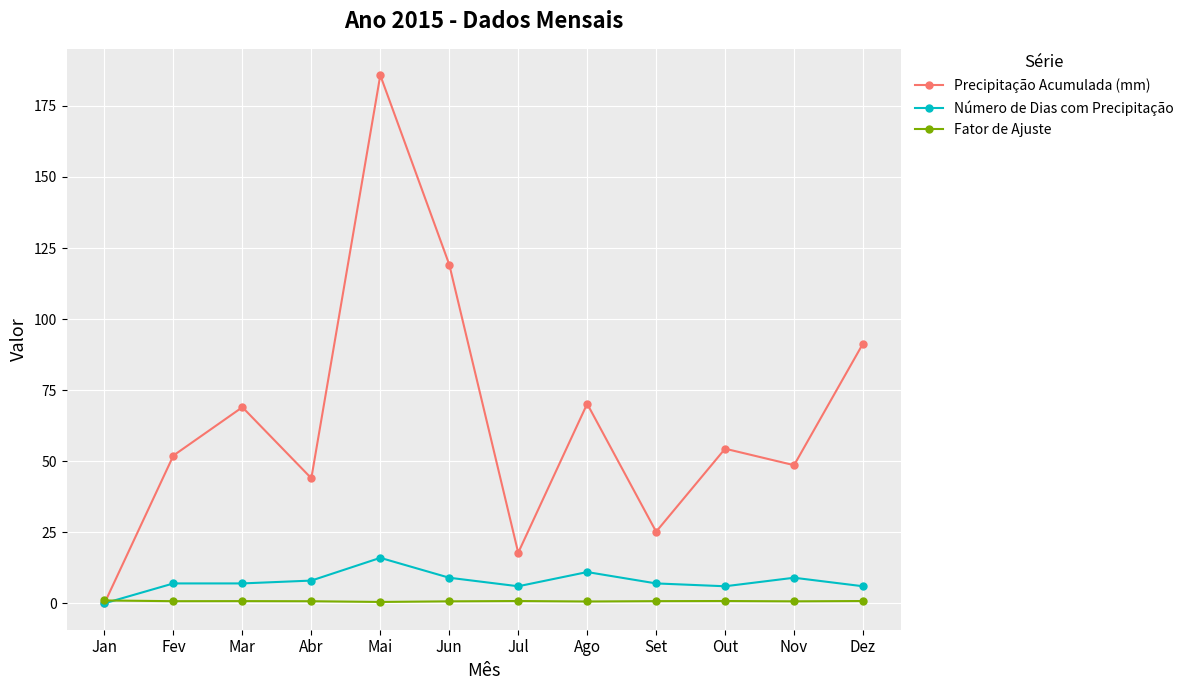

How many positive values does the Precipitação Acumulada (mm) series have?

11